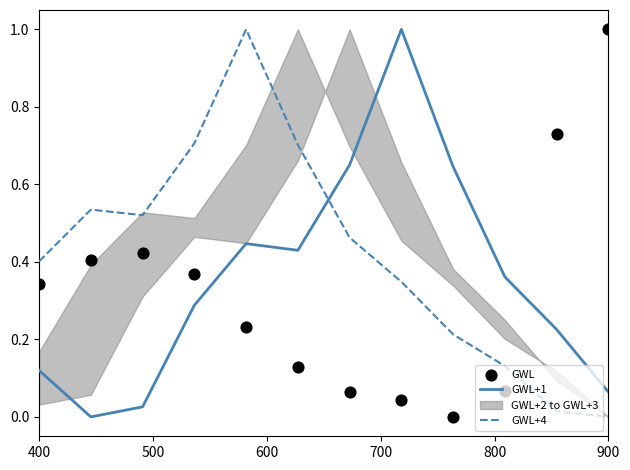

Which series contains the highest Y value?

GWL+1